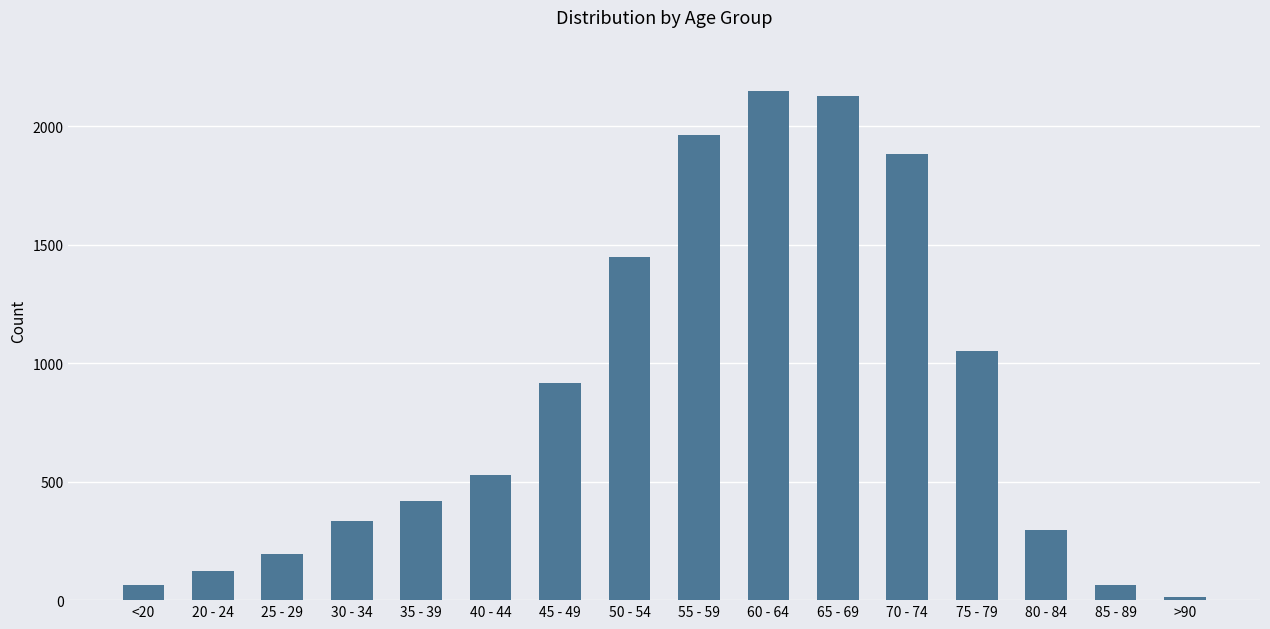

Count the number of data series in this chart.

1